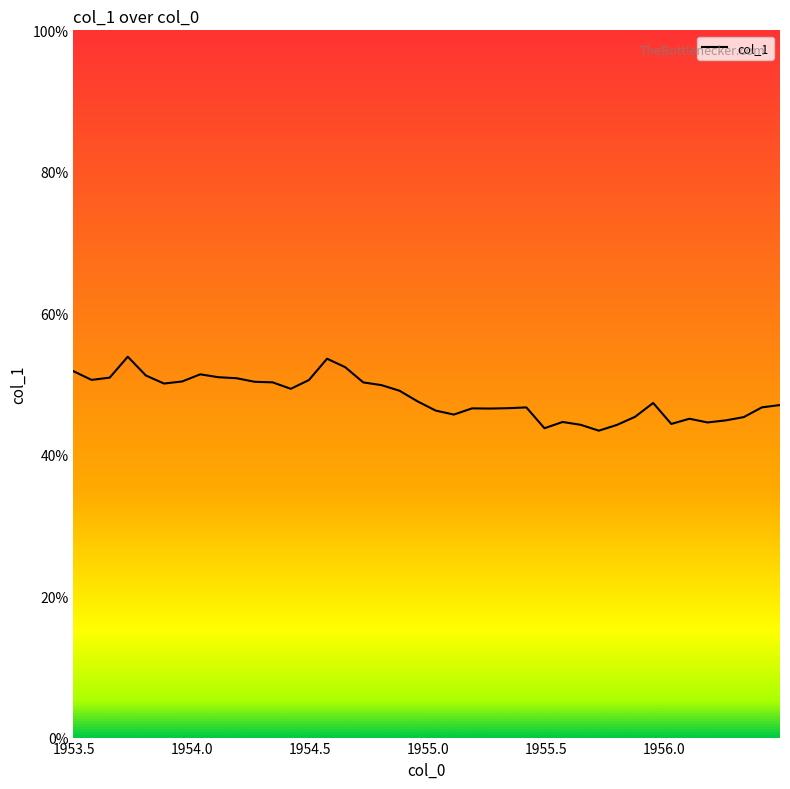

What is the smallest value displayed?

43.4